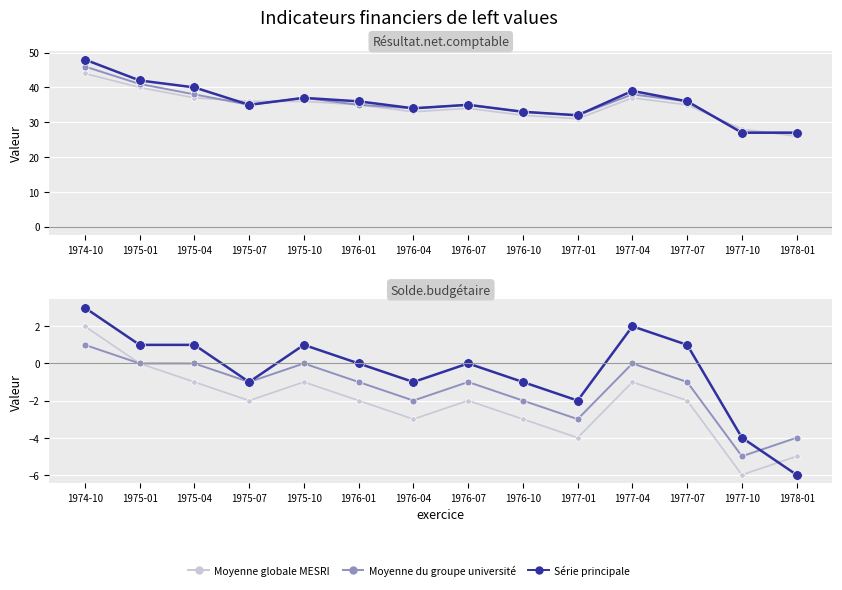

How many lines are shown in the chart?

3